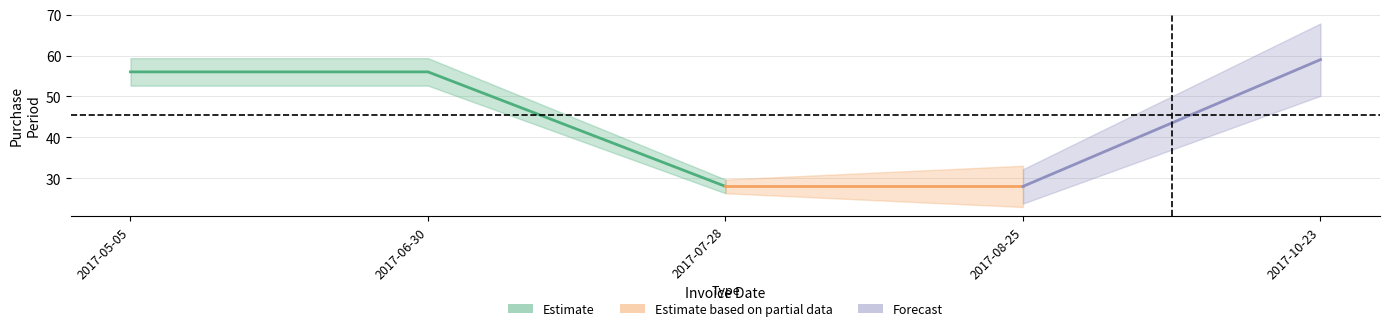

List the labels in order of value, smallest first.

2017-07-28, 2017-08-25, 2017-05-05, 2017-06-30, 2017-10-23